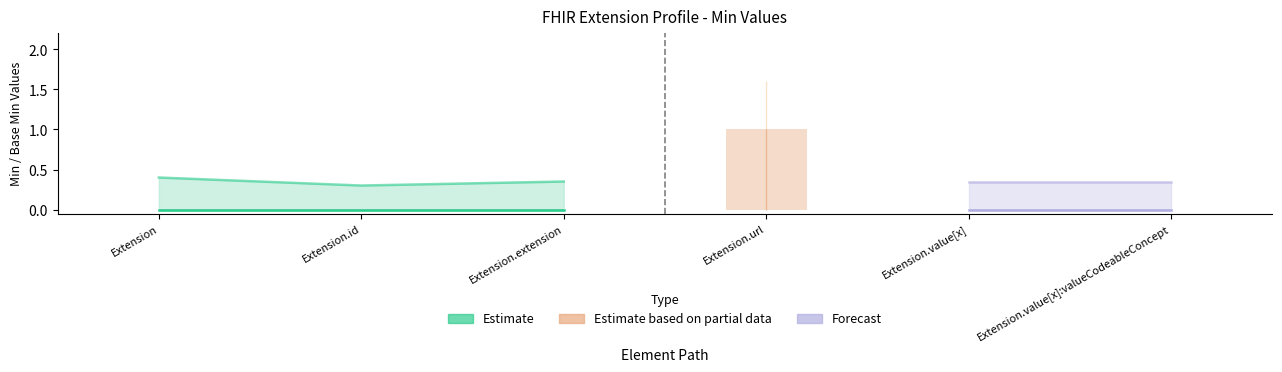

The chart shows a value of 0 at Extension.id. True or false?

True